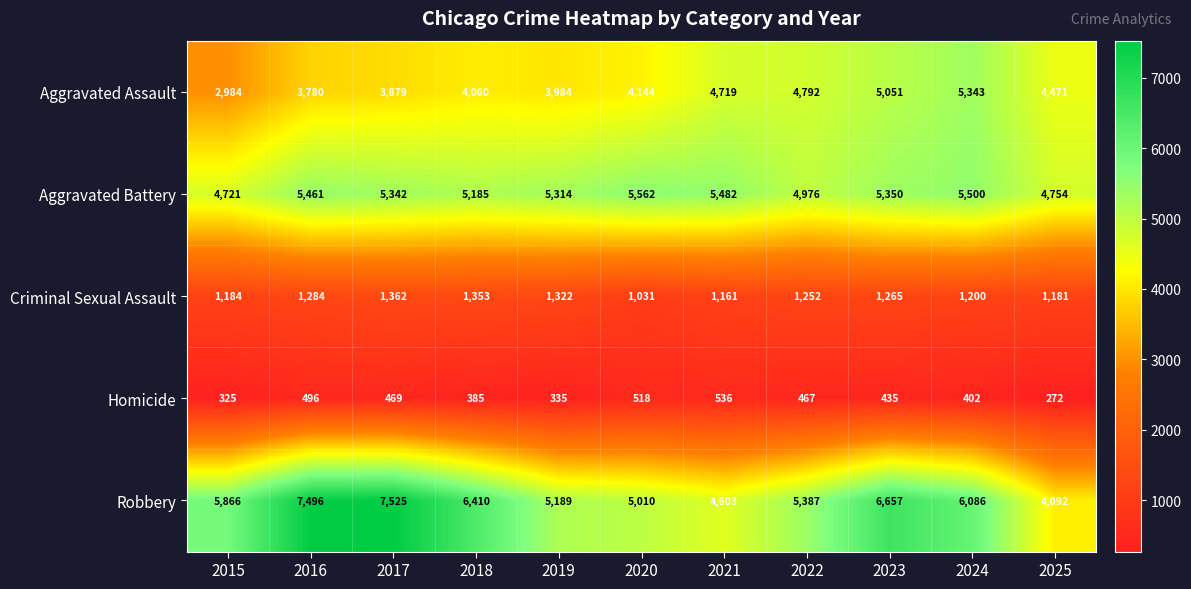

What is the average value of the Homicide series?

422